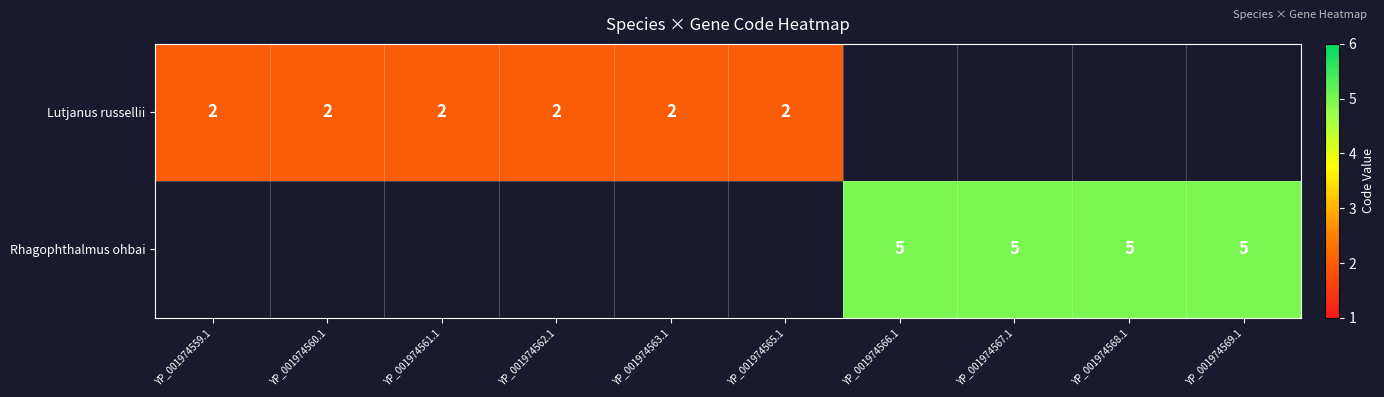

At how many categories does at least one series exceed 2?

4